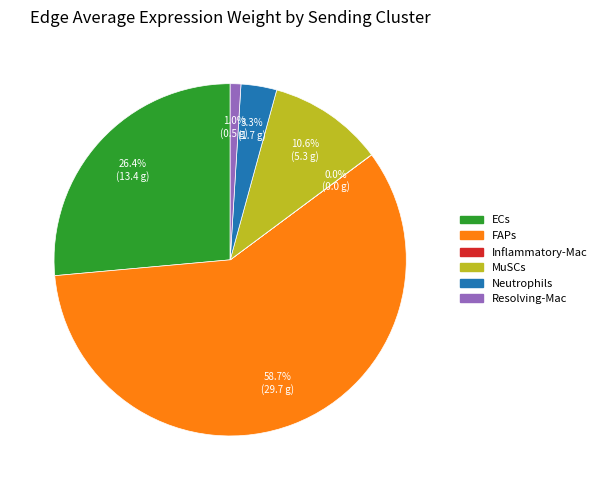

Is the sum of Neutrophils and FAPs greater than half?

Yes